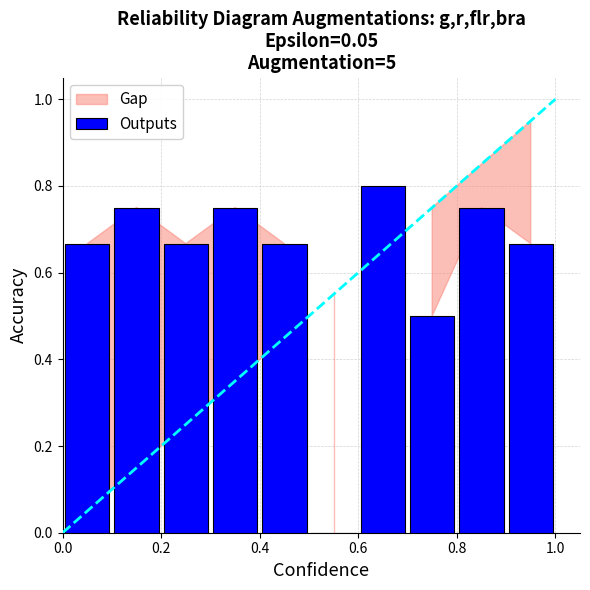

What is the sum of all values?

6.2